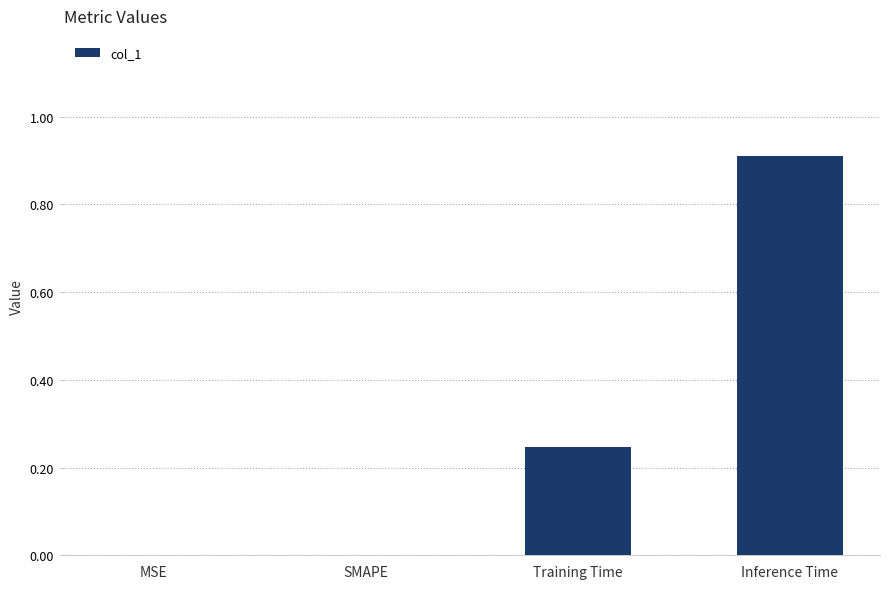

Are the bars grouped side by side (vs. stacked)?

No